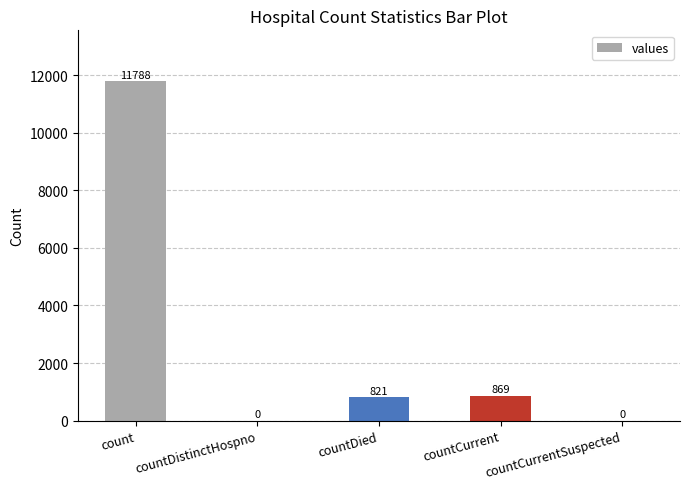

What is the approximate value at countCurrent?

869